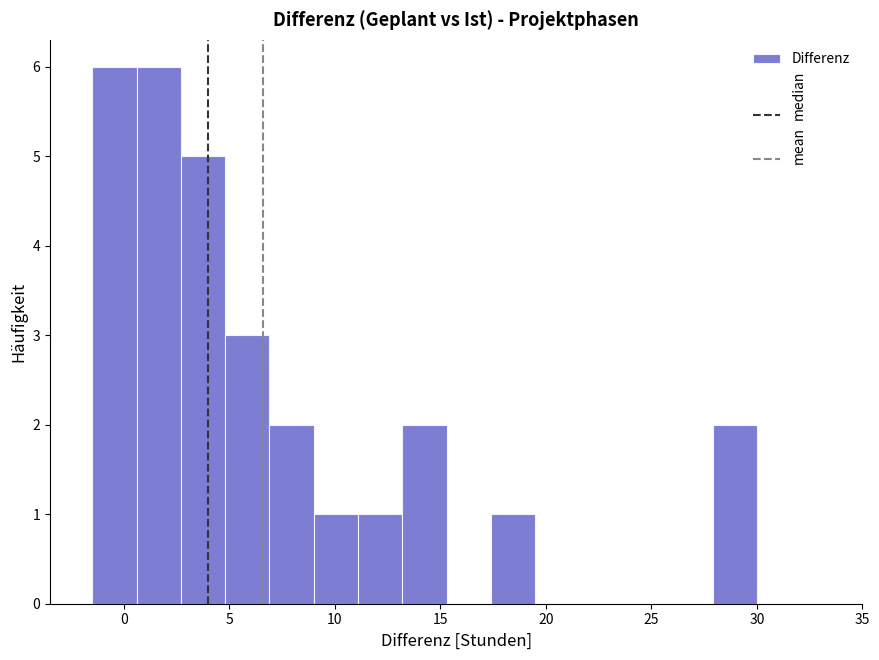

What is the height of the bar covering 9.0 to 11.1 on the x-axis? Neither the bar edges nor the heights are printed on the chart, so give them approximately, as read against the axes.

1